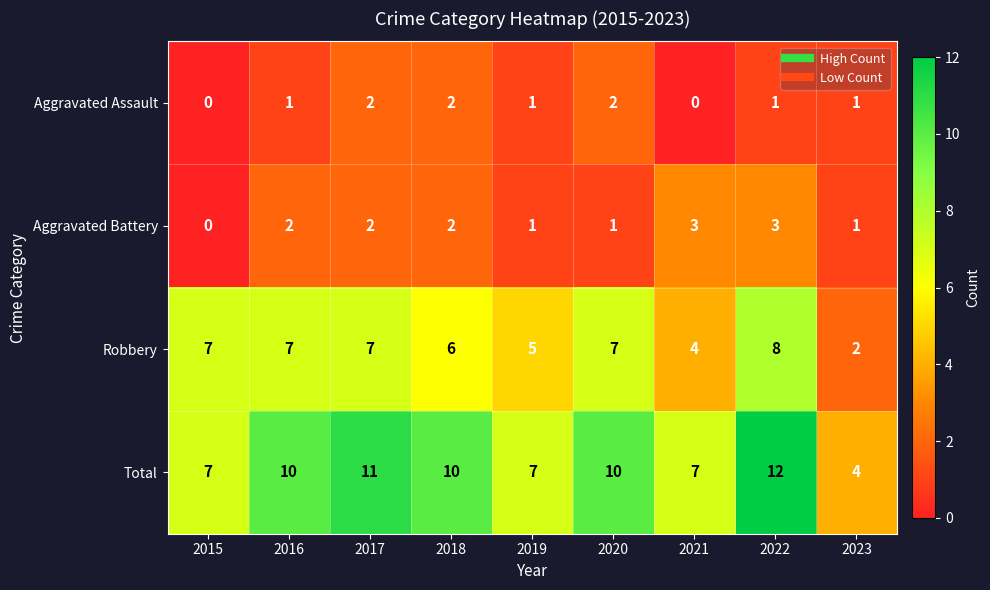

The value of Aggravated Assault at 2022 is 2. True or false?

False